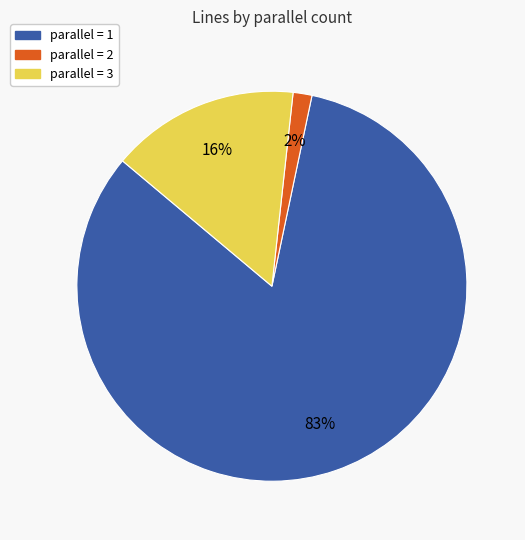

Is there any slice that represents more than half of the pie?

Yes